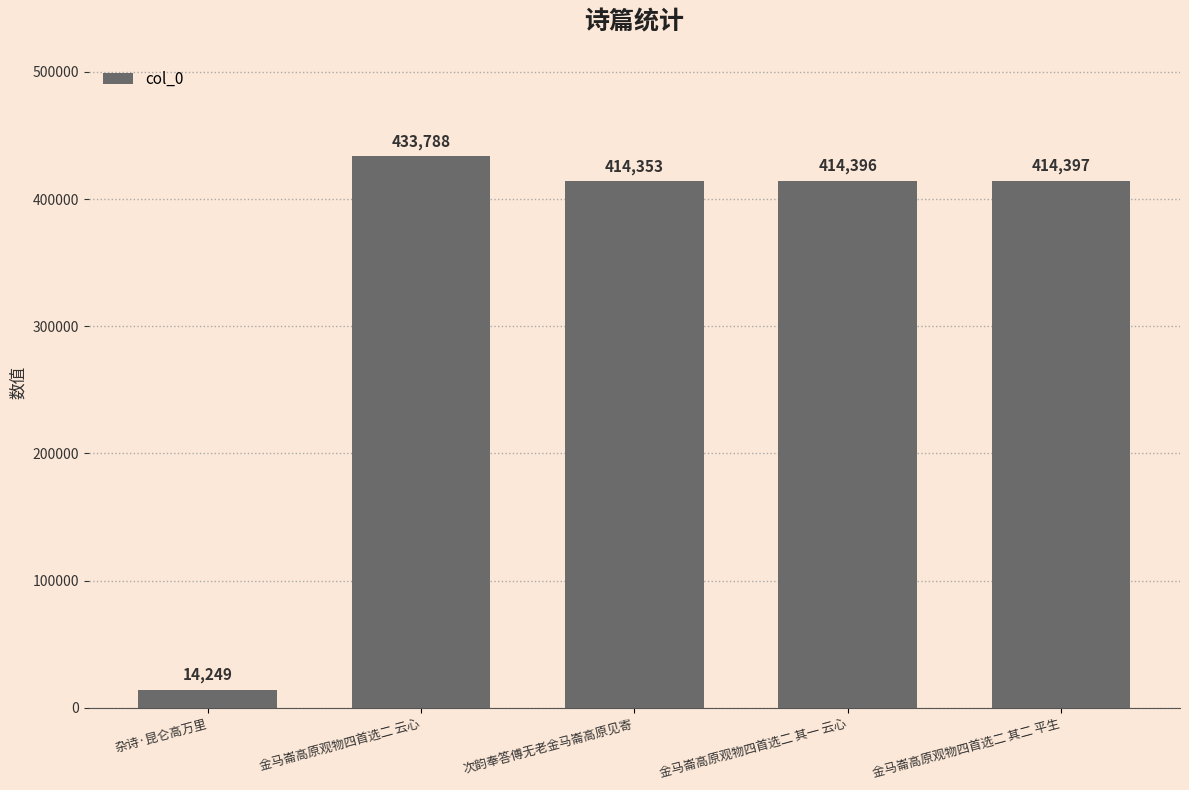

What is the ratio of the value at 金马崙高原观物四首选二 其一 云心 to the value at 金马崙高原观物四首选二 云心?

1.0